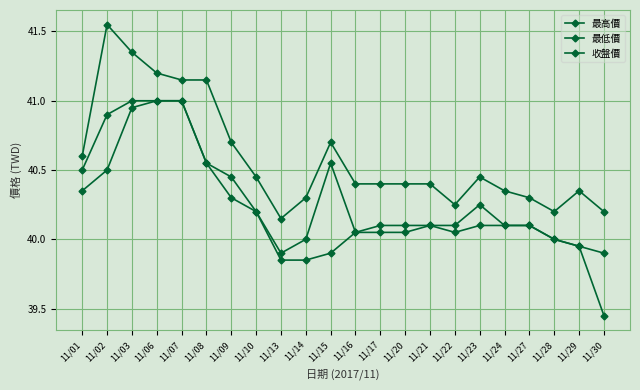

What is the sum of all 收盤價 values?

886.8